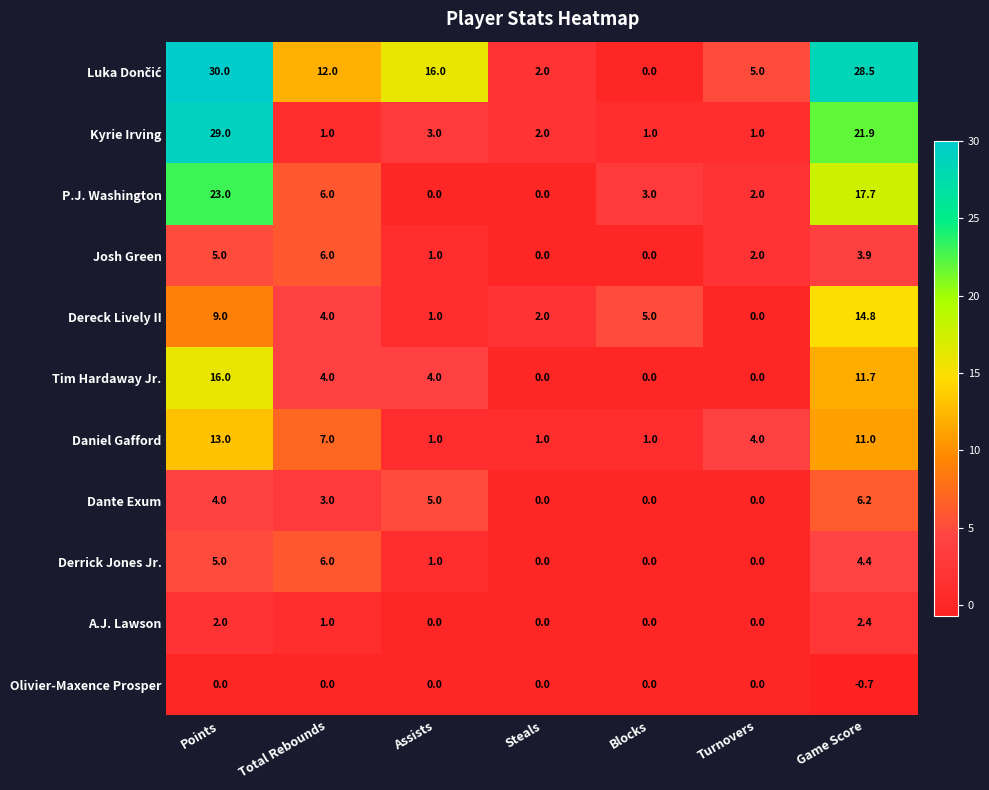

At which category is the sum across all series the highest?

Points